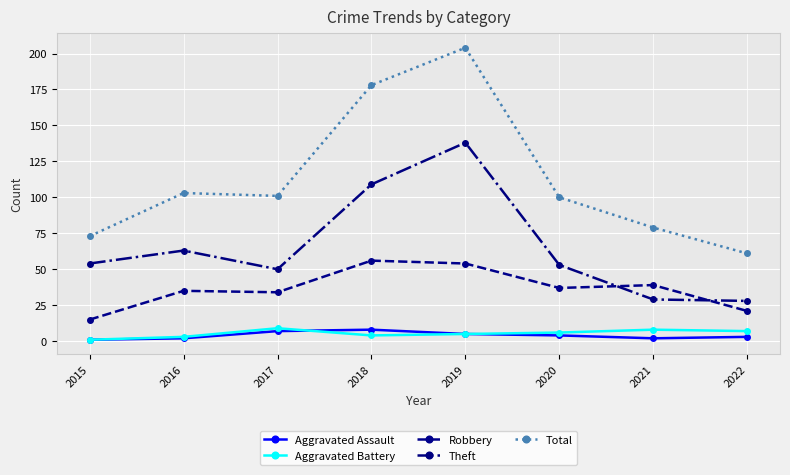

What is the value of the Aggravated Battery point at the 6th from the left?

6